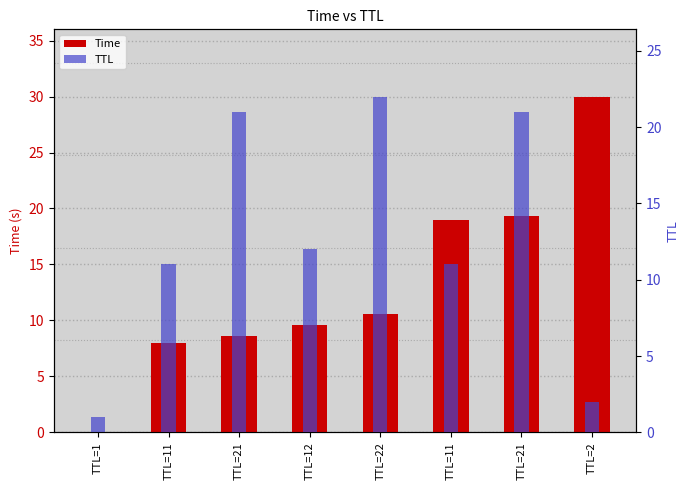

How many values in the Time series exceed 10?

4